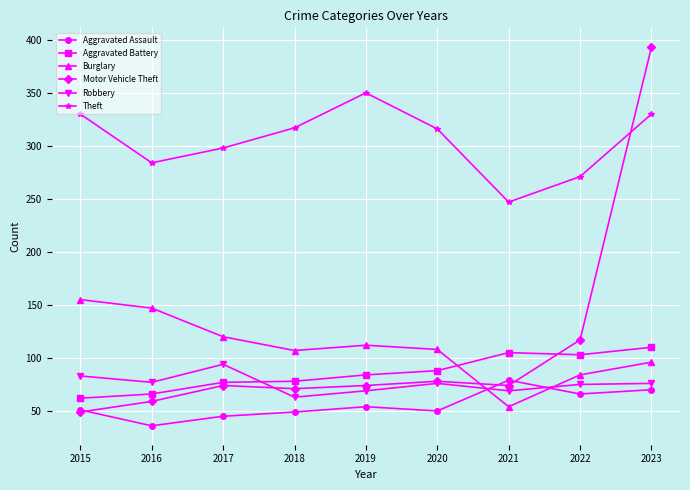

What are all the series names shown in the legend?

Aggravated Assault, Aggravated Battery, Burglary, Motor Vehicle Theft, Robbery, Theft